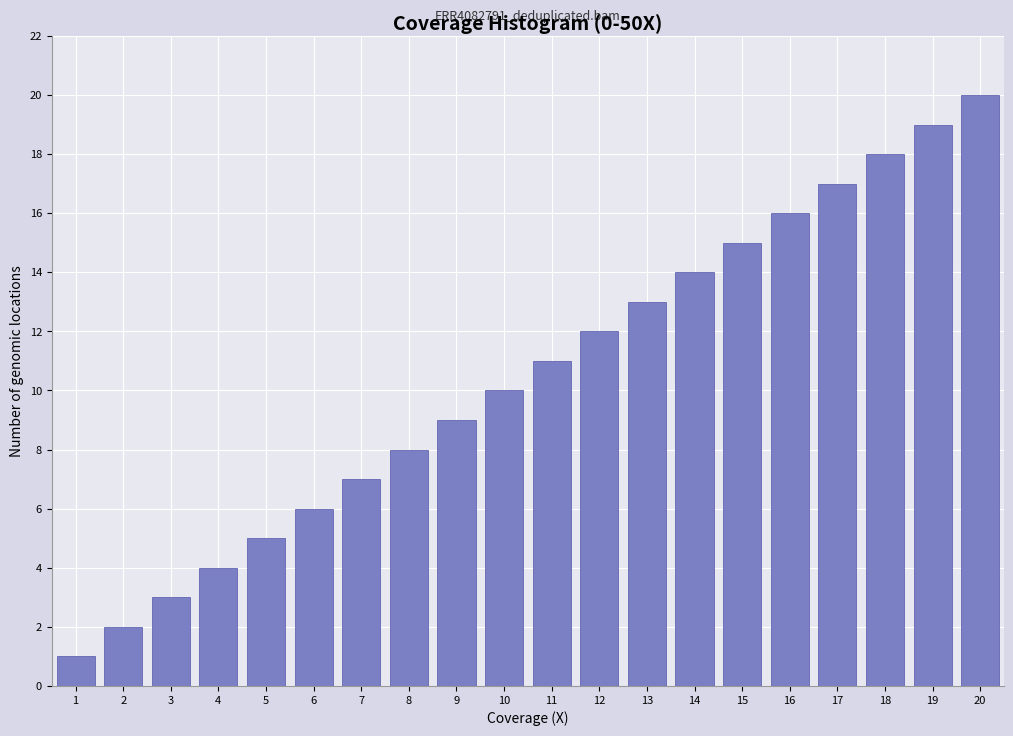

True or false: the data shows 10 at 10.

True